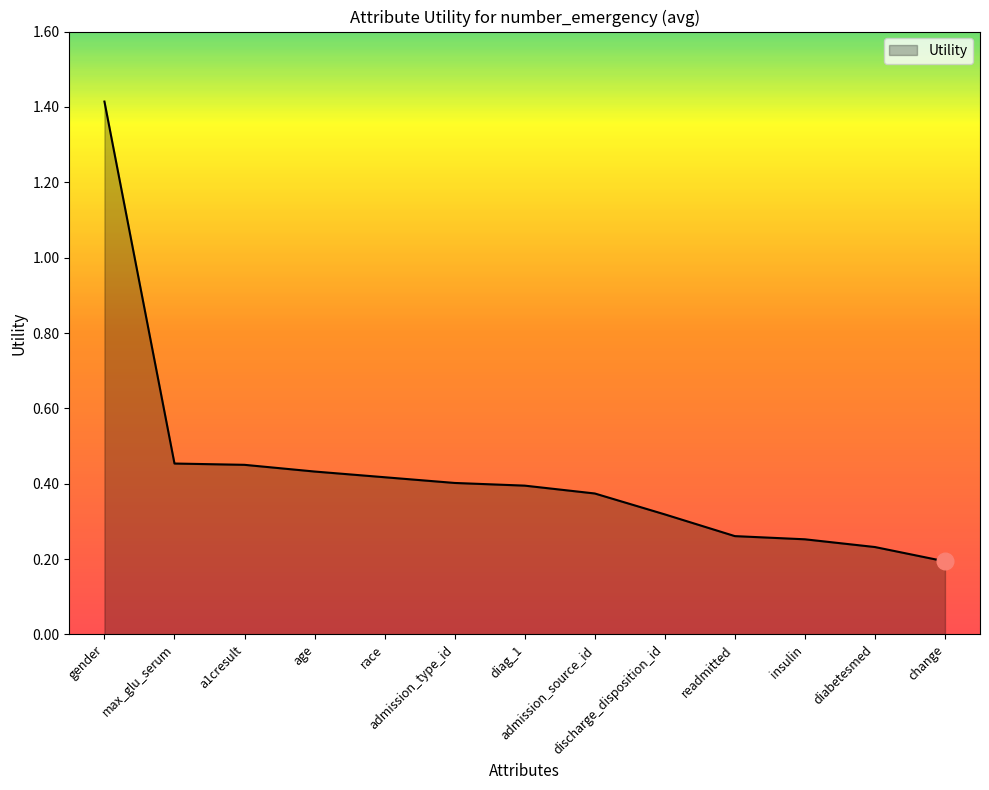

What is the change in value from admission_type_id to change?

-0.2